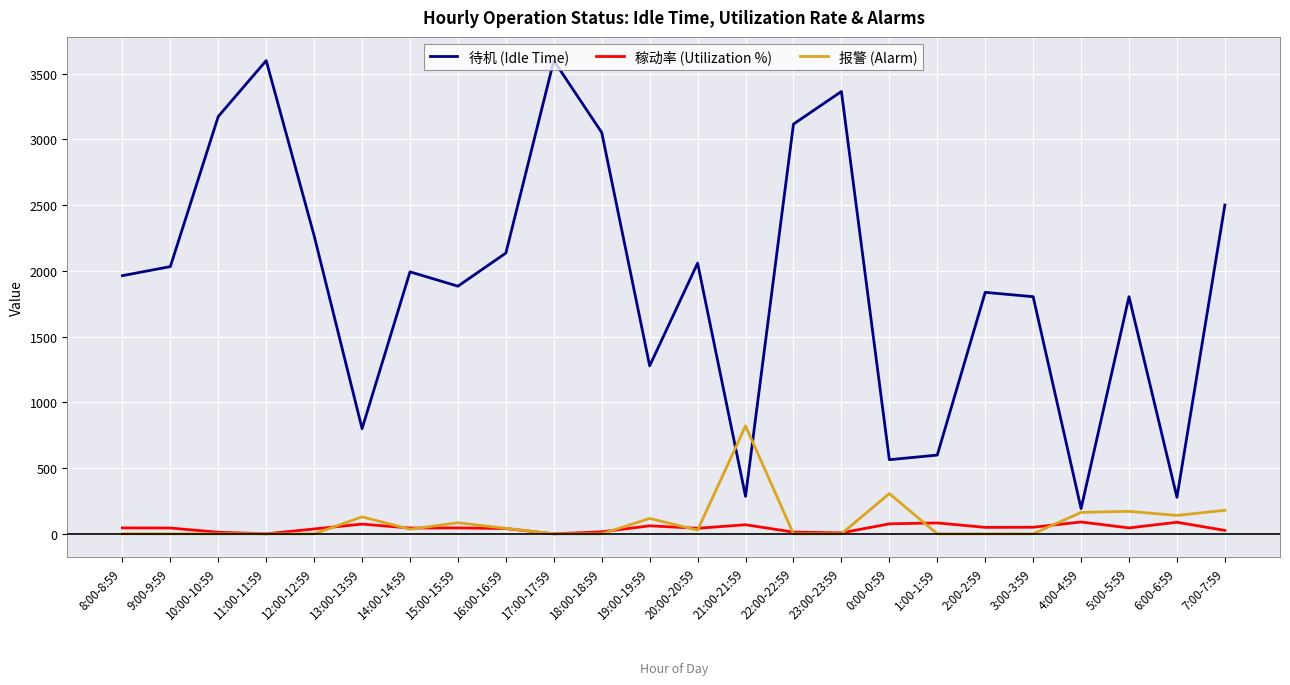

What is the maximum value shown in the chart?

3600